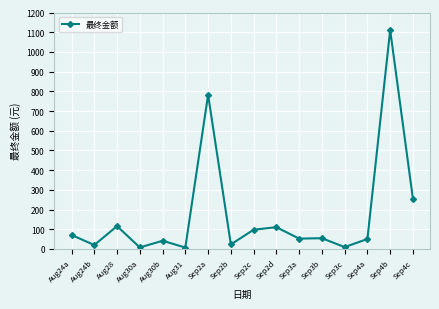

What is the difference between the maximum and minimum values?

1103.8